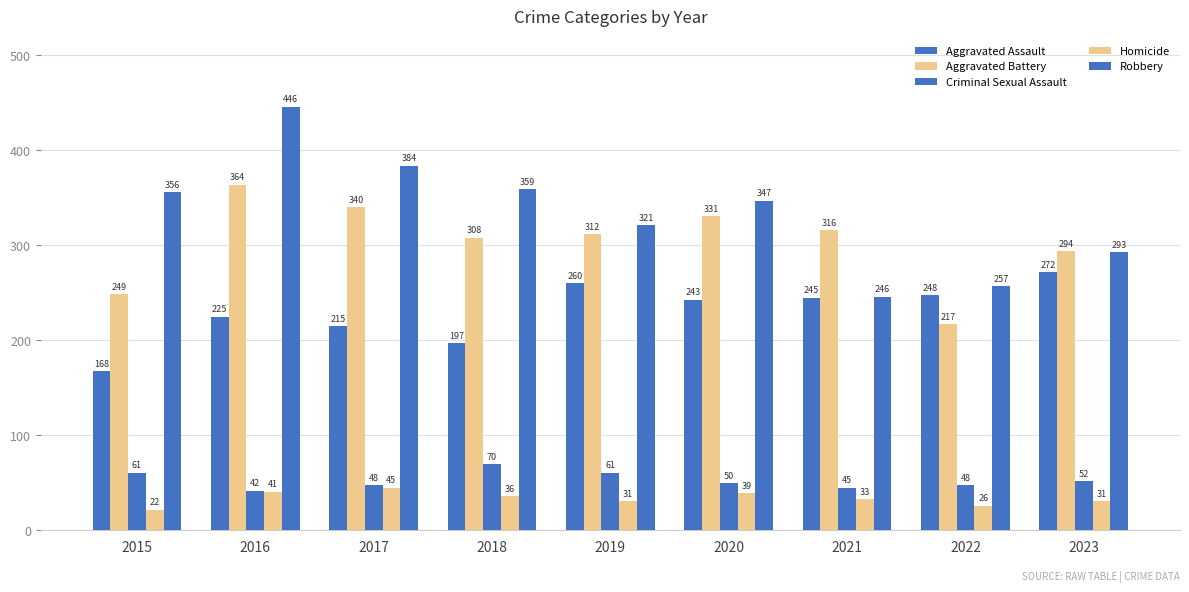

How many distinct data groups are displayed?

5